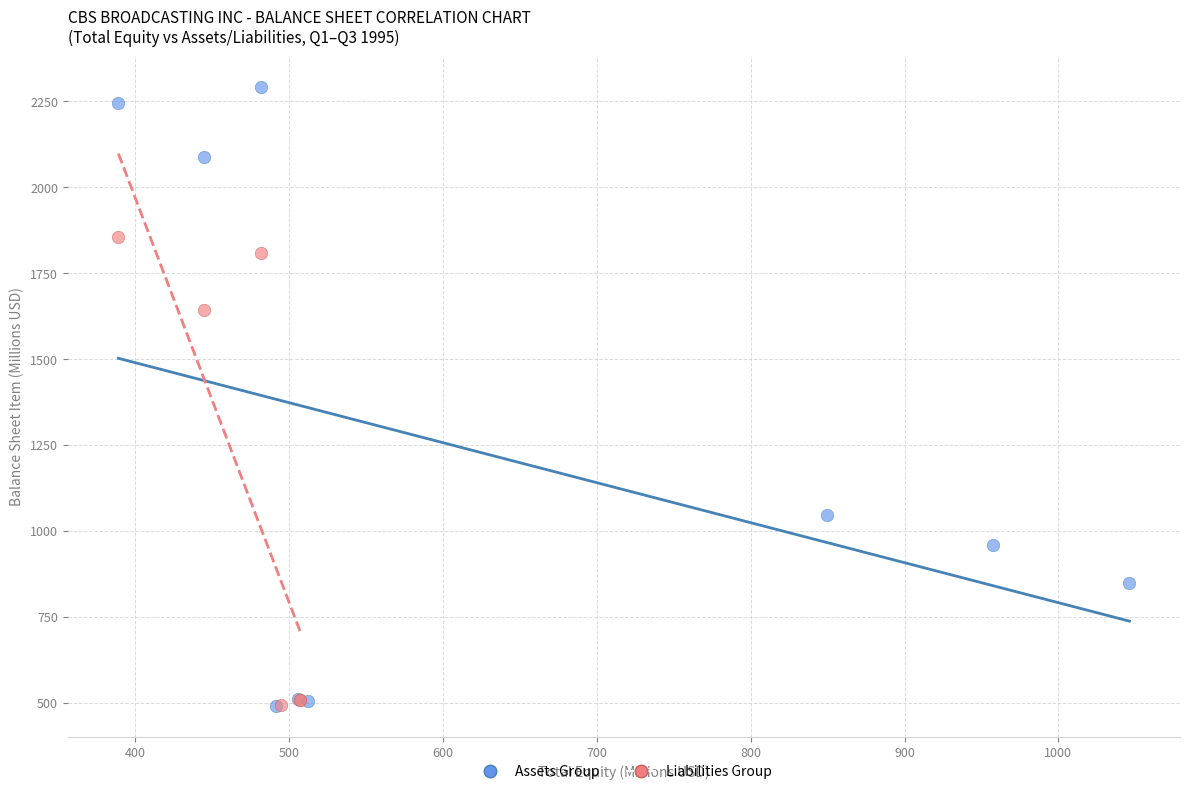

Which series has the widest spread of Y values?

Assets Group